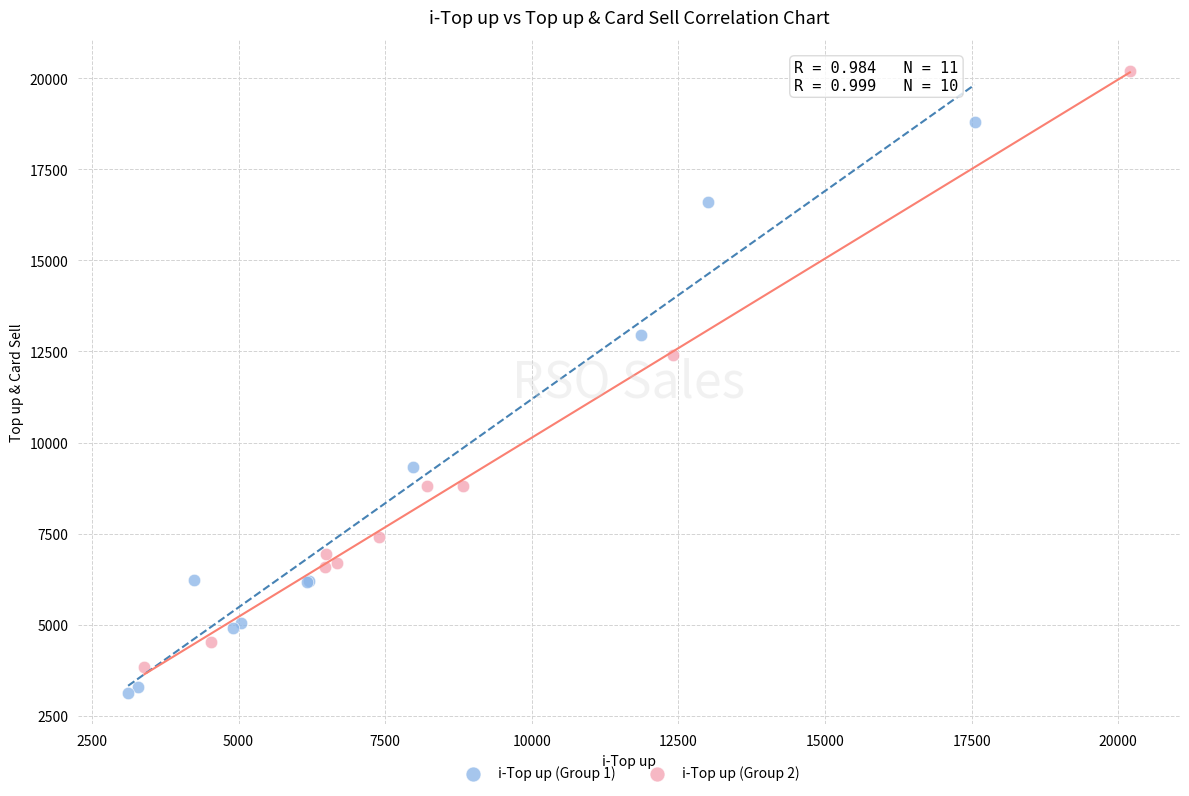

Which series reaches the maximum Y coordinate?

i-Top up (Group 2)